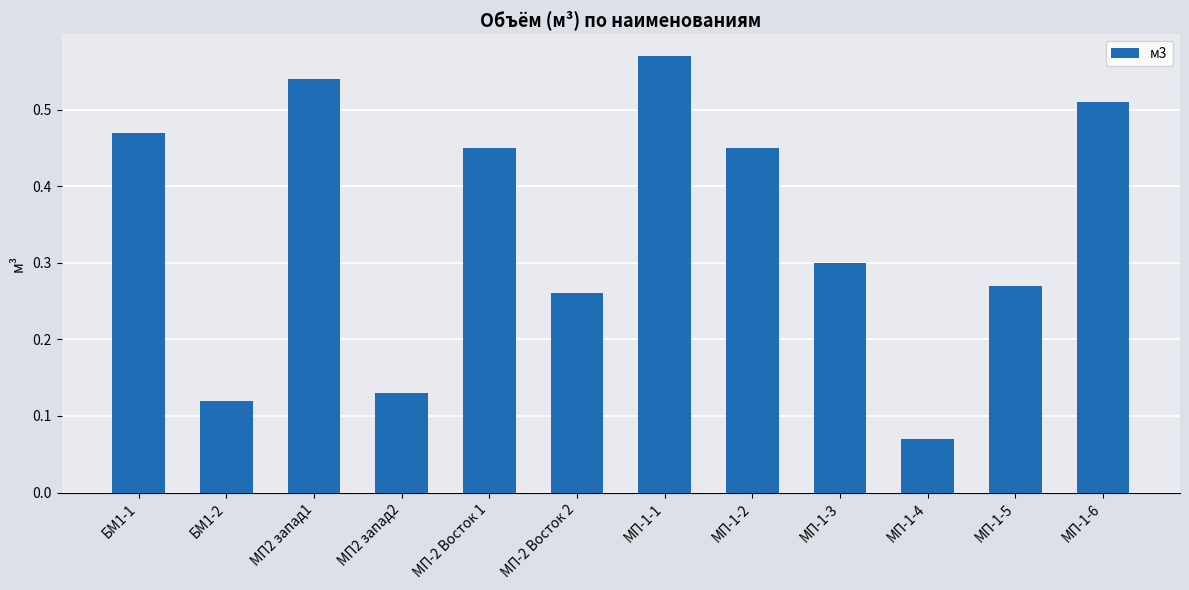

At which category does the chart reach its minimum across all series?

МП-1-4